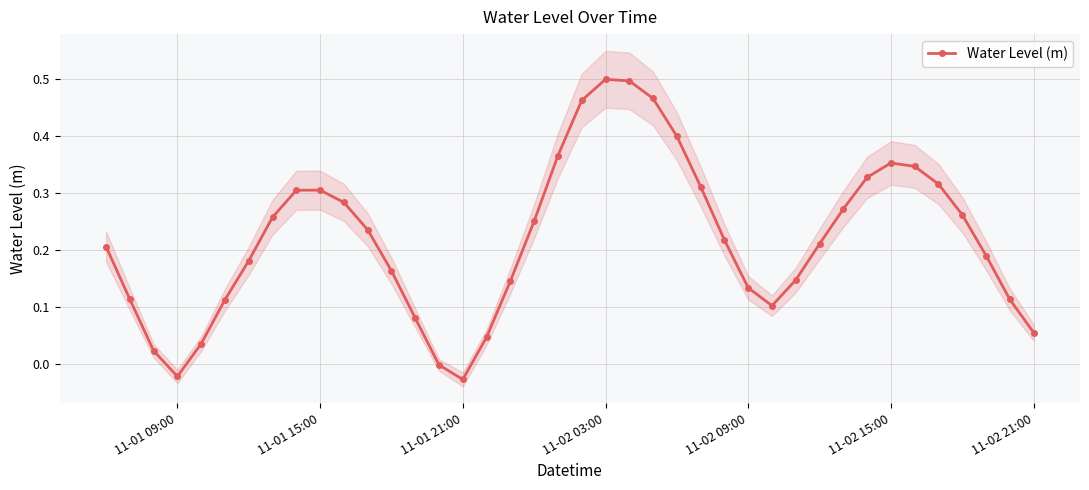

In Water Level (m), how many points are lower than both neighbors (excluding endpoints)?

3